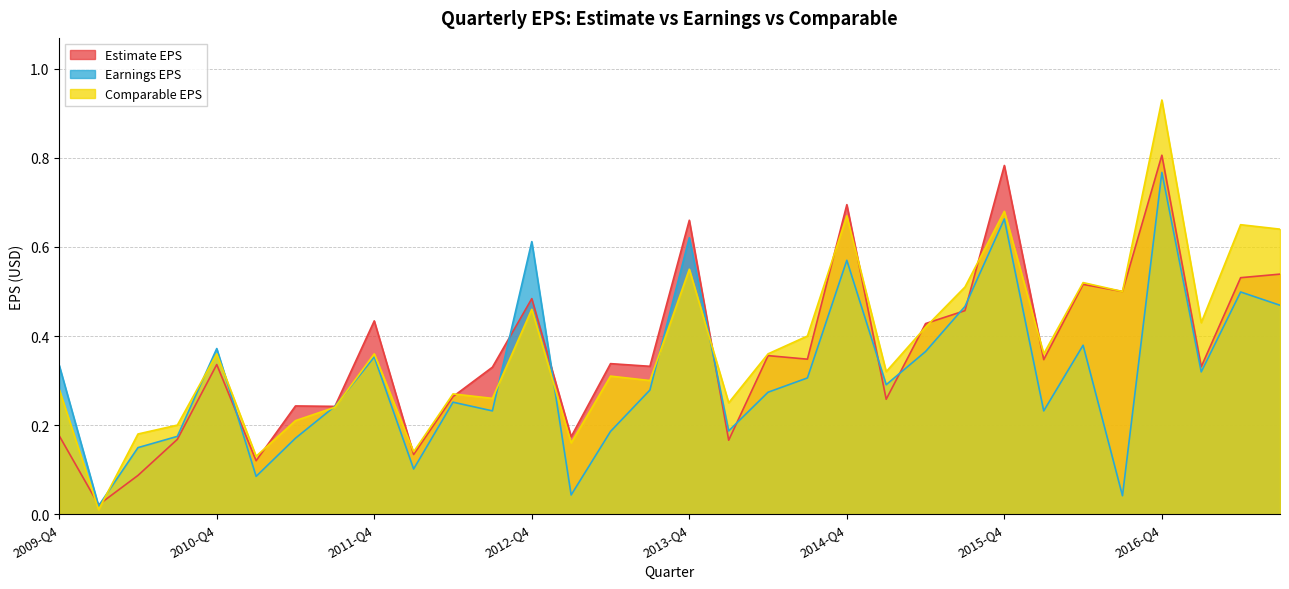

Reading right to left, what are all the values shown in this chart?

Estimate EPS: 2017-Q3=0.5	2017-Q2=0.5	2017-Q1=0.3	2016-Q4=0.8	2016-Q3=0.5	2016-Q2=0.5	2016-Q1=0.3	2015-Q4=0.8	2015-Q3=0.5	2015-Q2=0.4	2015-Q1=0.3	2014-Q4=0.7	2014-Q3=0.3	2014-Q2=0.4	2014-Q1=0.2	2013-Q4=0.7	2013-Q3=0.3	2013-Q2=0.3	2013-Q1=0.2	2012-Q4=0.5	2012-Q3=0.3	2012-Q2=0.3	2012-Q1=0.1	2011-Q4=0.4	2011-Q3=0.2	2011-Q2=0.2	2011-Q1=0.1	2010-Q4=0.3	2010-Q3=0.2	2010-Q2=0.1	2010-Q1=0.0	2009-Q4=0.2
Earnings EPS: 2017-Q3=0.5	2017-Q2=0.5	2017-Q1=0.3	2016-Q4=0.8	2016-Q3=0.0	2016-Q2=0.4	2016-Q1=0.2	2015-Q4=0.7	2015-Q3=0.5	2015-Q2=0.4	2015-Q1=0.3	2014-Q4=0.6	2014-Q3=0.3	2014-Q2=0.3	2014-Q1=0.2	2013-Q4=0.6	2013-Q3=0.3	2013-Q2=0.2	2013-Q1=0.0	2012-Q4=0.6	2012-Q3=0.2	2012-Q2=0.3	2012-Q1=0.1	2011-Q4=0.4	2011-Q3=0.2	2011-Q2=0.2	2011-Q1=0.1	2010-Q4=0.4	2010-Q3=0.2	2010-Q2=0.1	2010-Q1=0.0	2009-Q4=0.3
Comparable EPS: 2017-Q3=0.6	2017-Q2=0.7	2017-Q1=0.4	2016-Q4=0.9	2016-Q3=0.5	2016-Q2=0.5	2016-Q1=0.4	2015-Q4=0.7	2015-Q3=0.5	2015-Q2=0.4	2015-Q1=0.3	2014-Q4=0.7	2014-Q3=0.4	2014-Q2=0.4	2014-Q1=0.2	2013-Q4=0.6	2013-Q3=0.3	2013-Q2=0.3	2013-Q1=0.2	2012-Q4=0.5	2012-Q3=0.3	2012-Q2=0.3	2012-Q1=0.1	2011-Q4=0.4	2011-Q3=0.2	2011-Q2=0.2	2011-Q1=0.1	2010-Q4=0.4	2010-Q3=0.2	2010-Q2=0.2	2010-Q1=0.0	2009-Q4=0.3